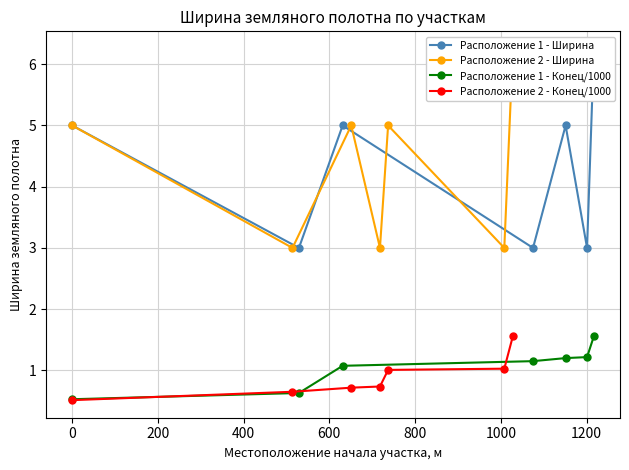

What is the minimum value for Расположение 1 - Конец/1000?

0.5